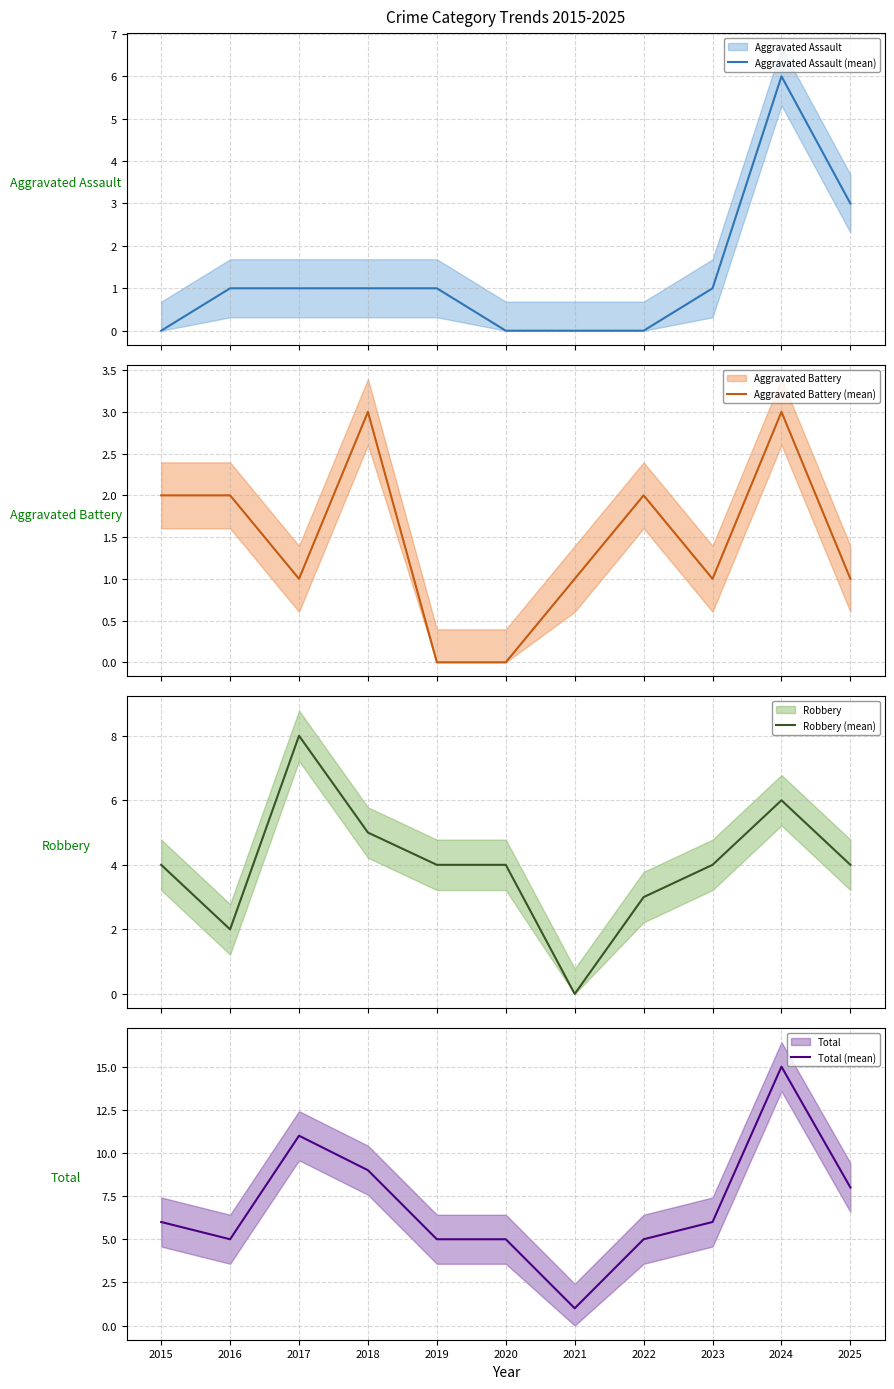

Rank the series by their maximum value, from lowest to highest.

Aggravated Battery (mean), Aggravated Assault (mean), Robbery (mean), Total (mean)